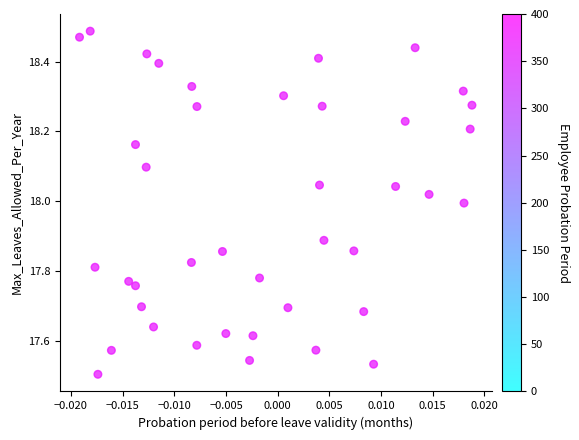

What is the range of Y values (max minus min)?

1.0